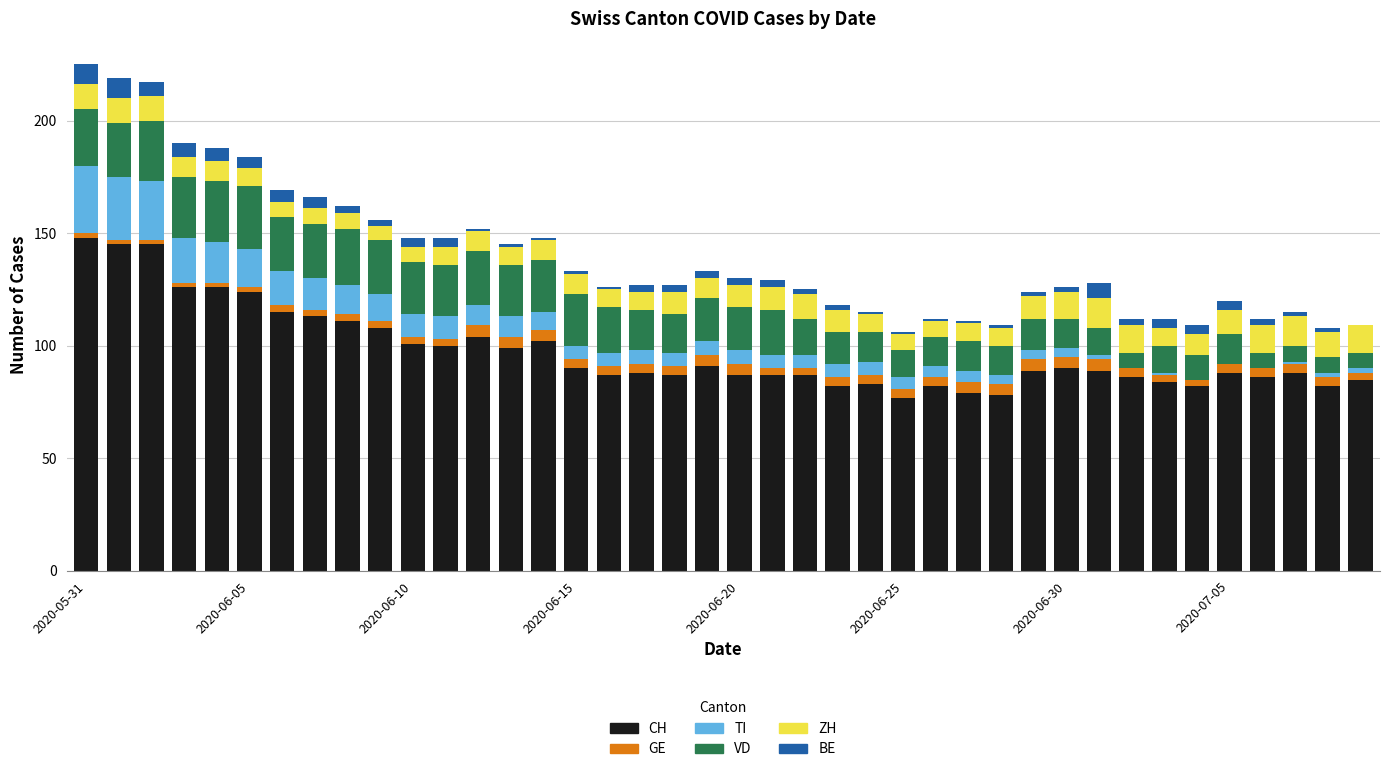

What is the sum of all CH values?

3901